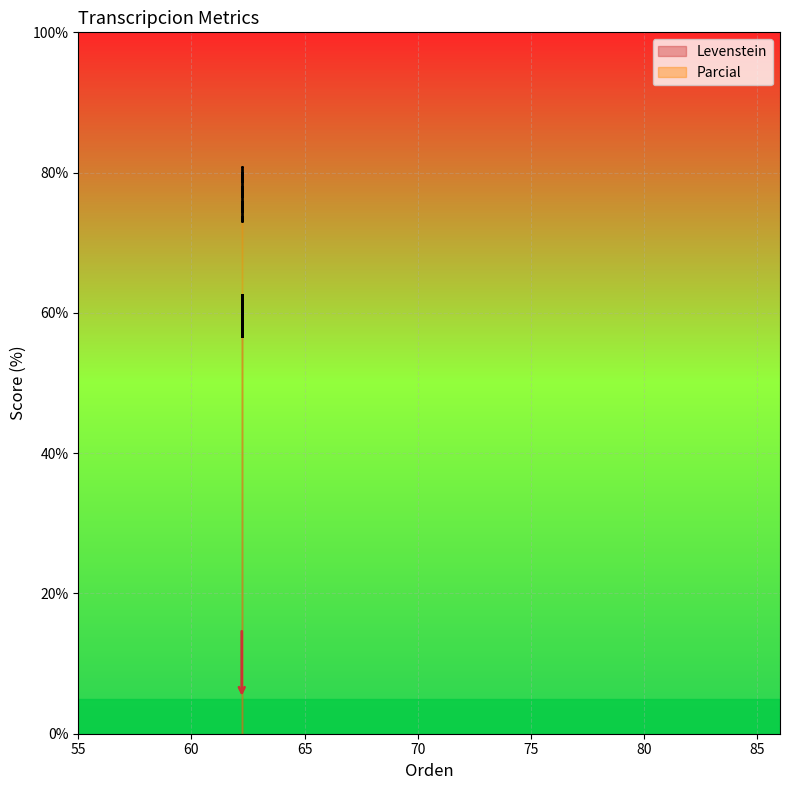

Reading right to left, list all the values displayed in this chart.

Levenstein: 62.5	56.7	62.5	56.7
Parcial: 80.9	73.1	80.9	73.1